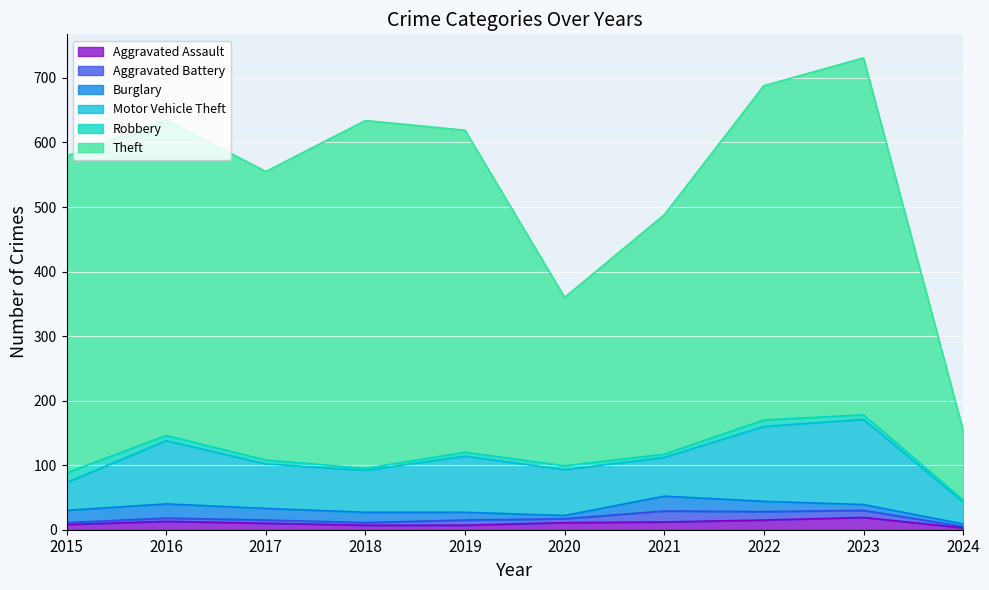

What is the minimum value shown in the chart?

2